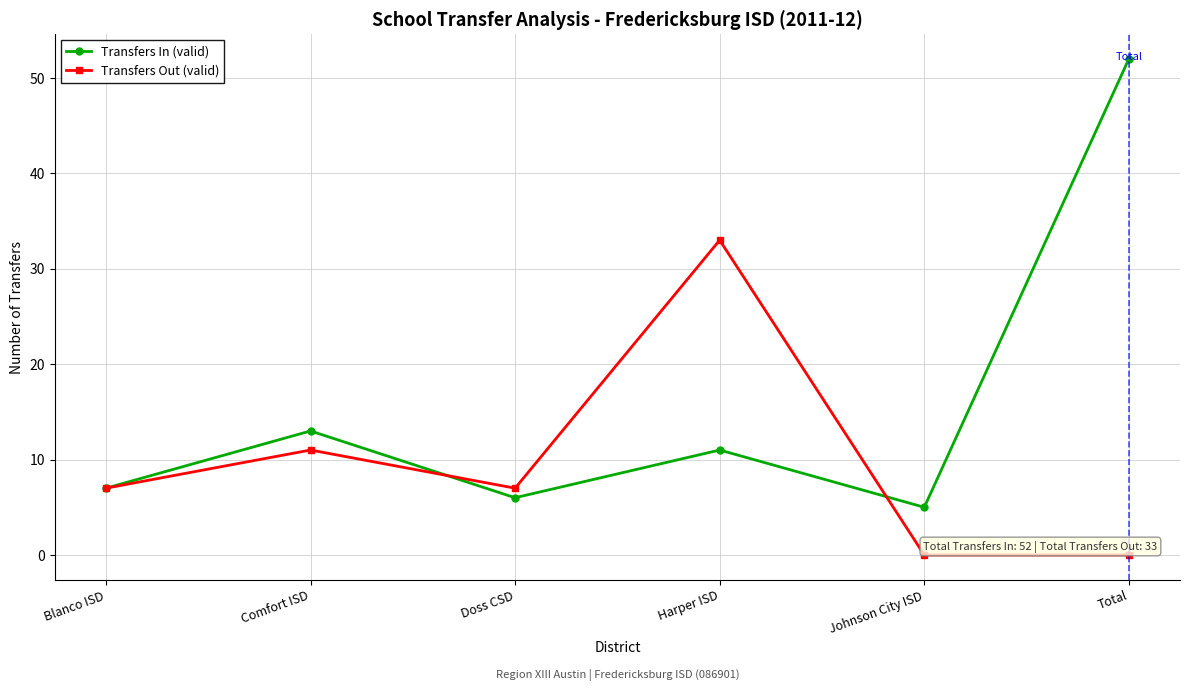

What is the maximum value shown in the chart?

52